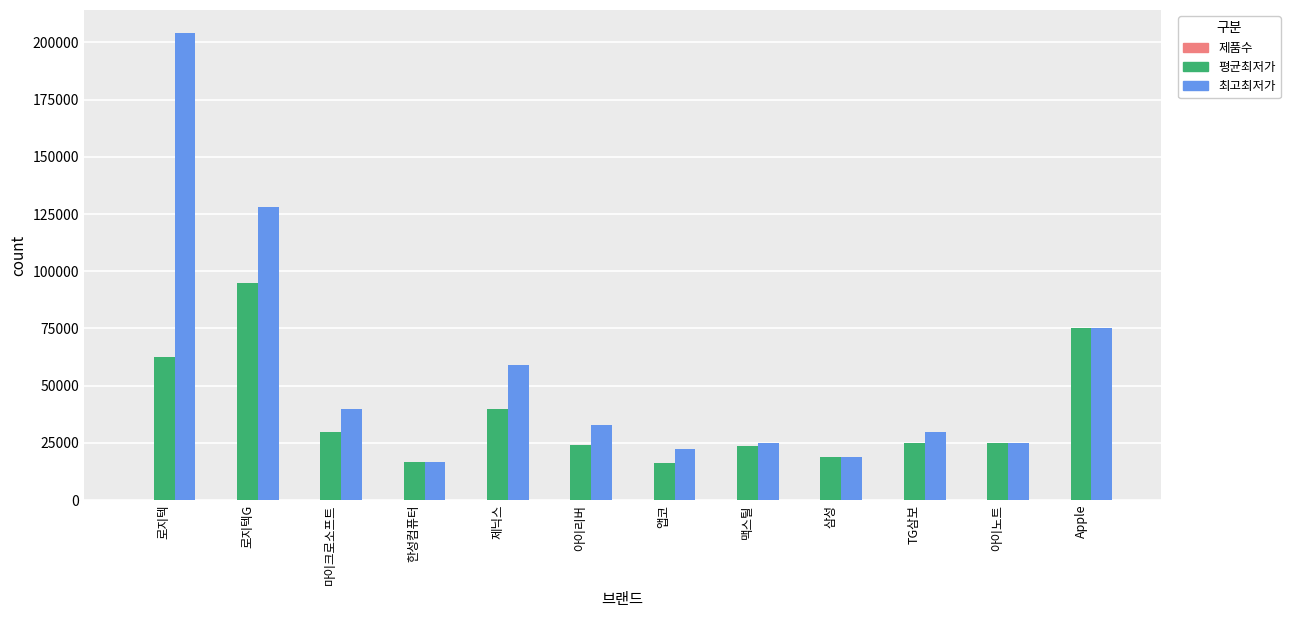

The value of 최고최저가 at 로지텍 is 203990. True or false?

True